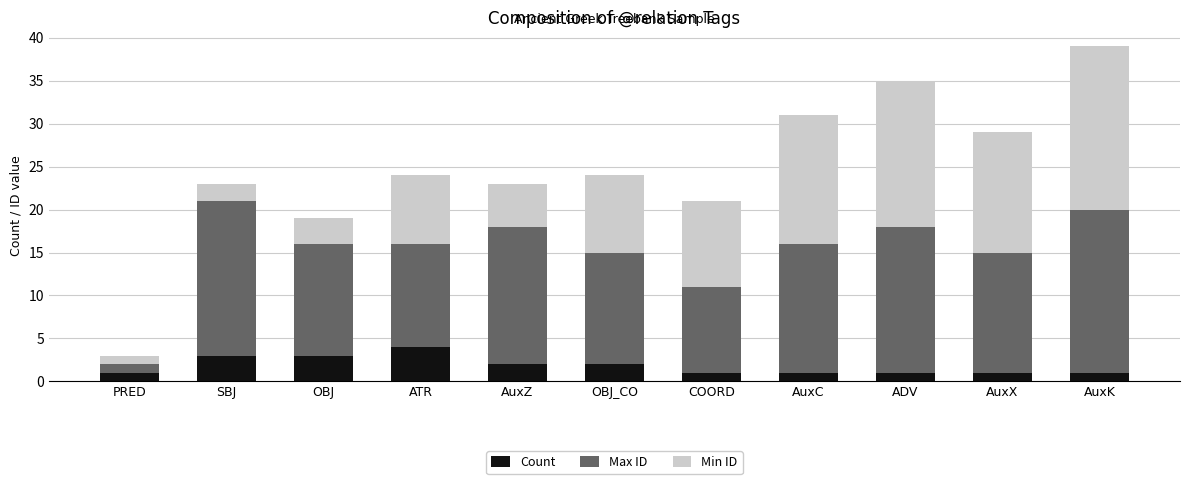

What is the sum of all Count values?

20